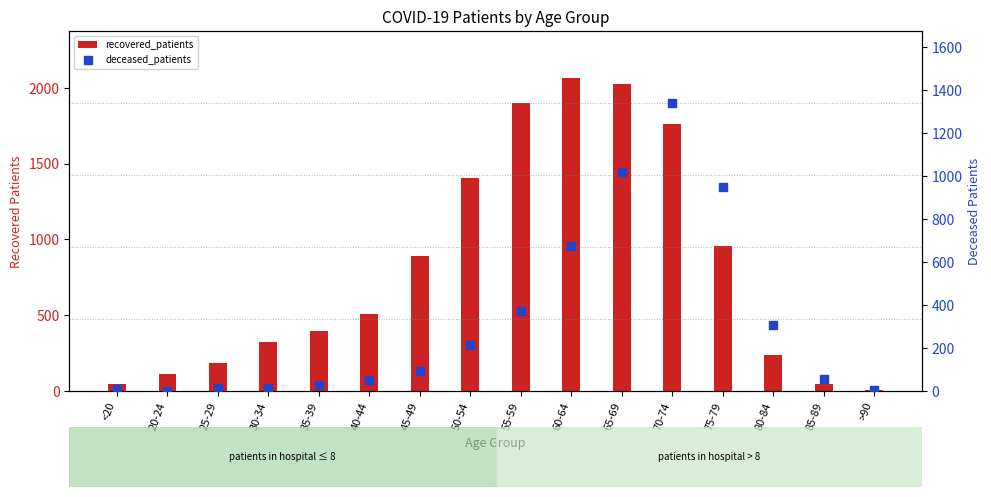

At which category is the sum across all series the highest?

70-74